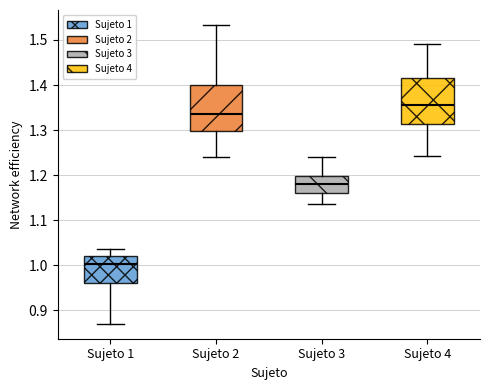

Reading left to right, read every box against the y-axis: the position of its median line, the range the box covers, and the ends of its whiskers. The values are not printed on the chart, so give them approximately, as read against the axis.

Sujeto 1: median 1.00, box 0.96 to 1.02, whiskers 0.87 to 1.04
Sujeto 2: median 1.34, box 1.30 to 1.40, whiskers 1.24 to 1.53
Sujeto 3: median 1.18, box 1.16 to 1.20, whiskers 1.14 to 1.24
Sujeto 4: median 1.36, box 1.31 to 1.42, whiskers 1.24 to 1.49